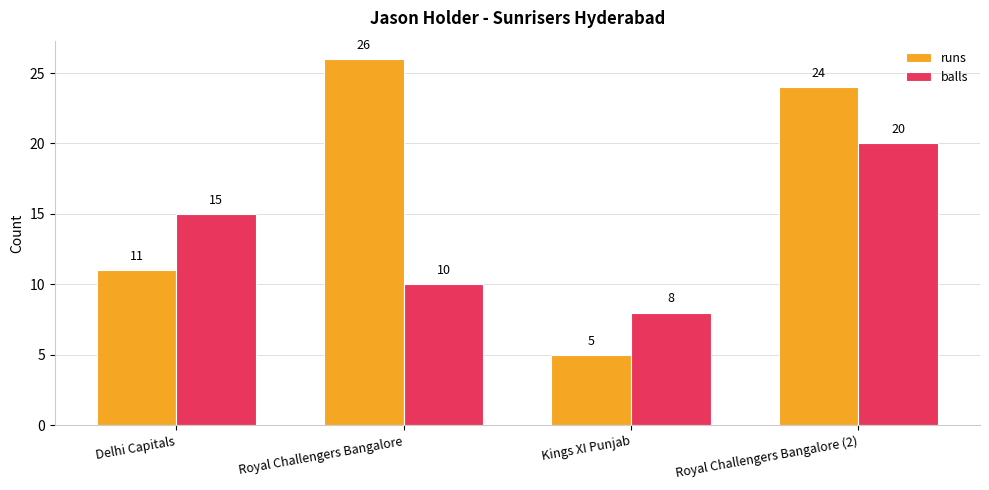

Rank the series at Royal Challengers Bangalore from lowest to highest value.

balls, runs